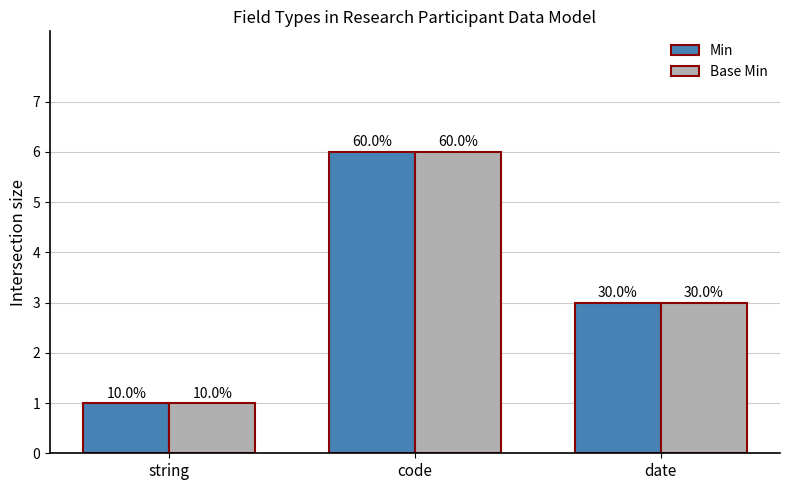

What are all the series names shown in the legend?

Min, Base Min